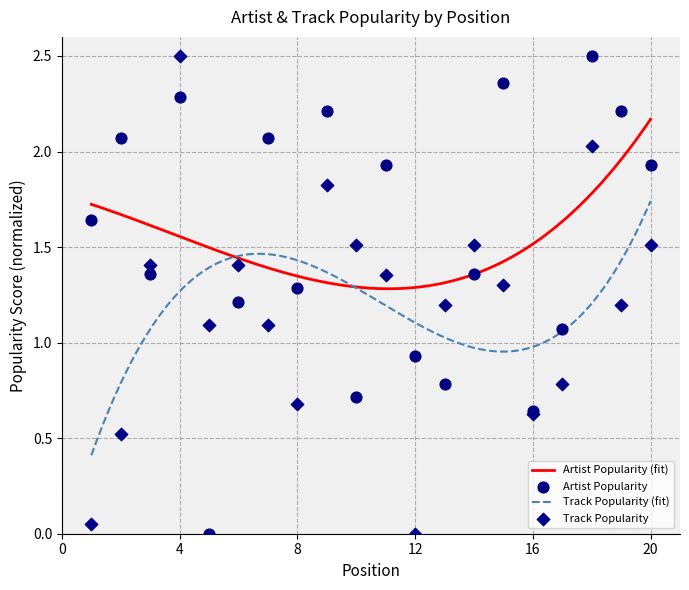

Which series has the largest Y range (max minus min)?

Artist Popularity